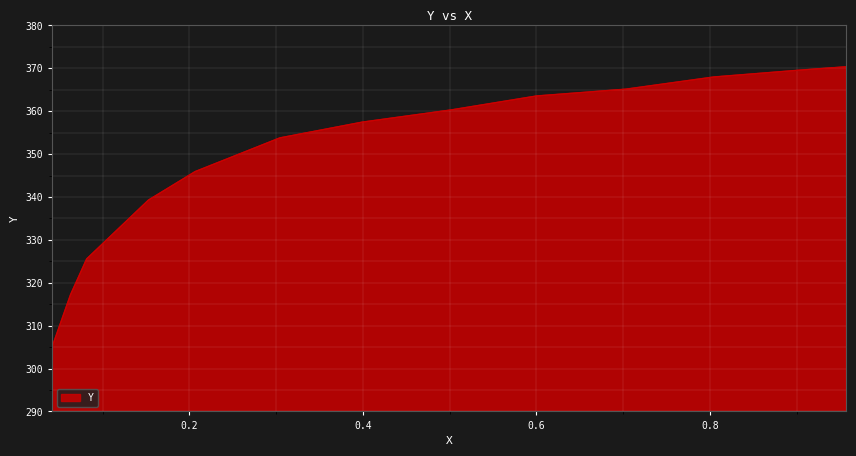

True or false: the data shows 156.5 at 0.9034.

False